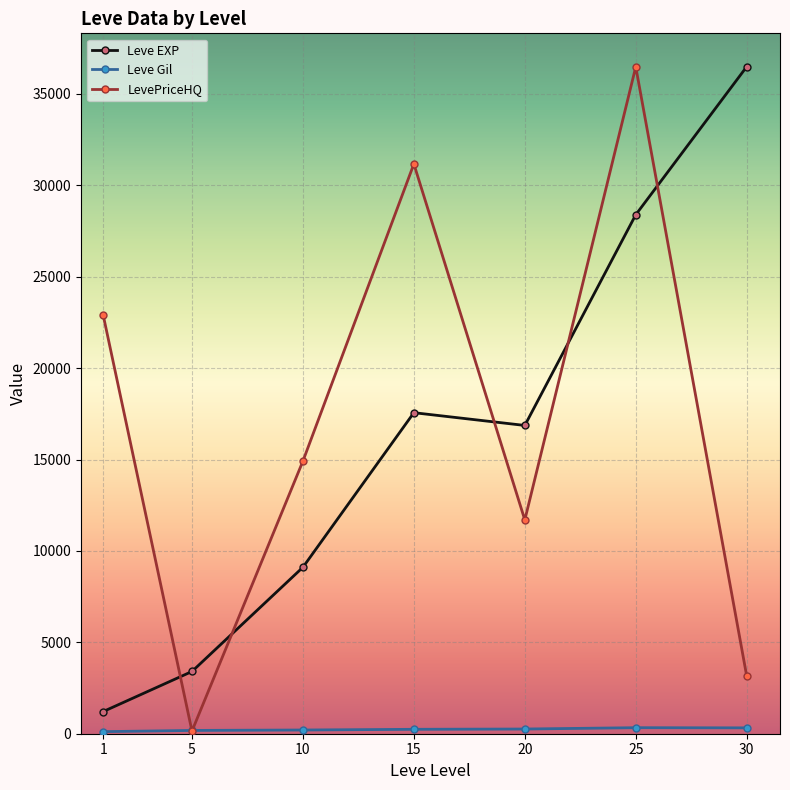

At which category is the sum across all series the highest?

25